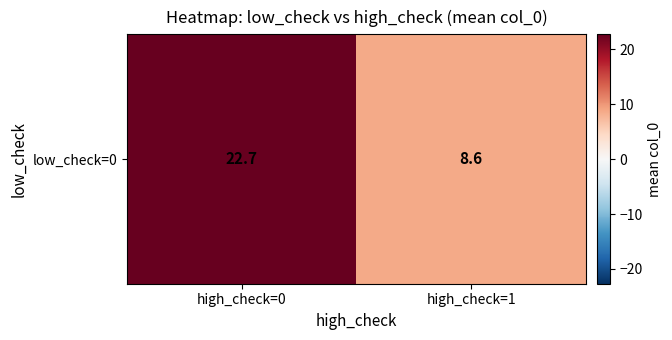

Which has a higher value, high_check=0 or high_check=1?

high_check=0